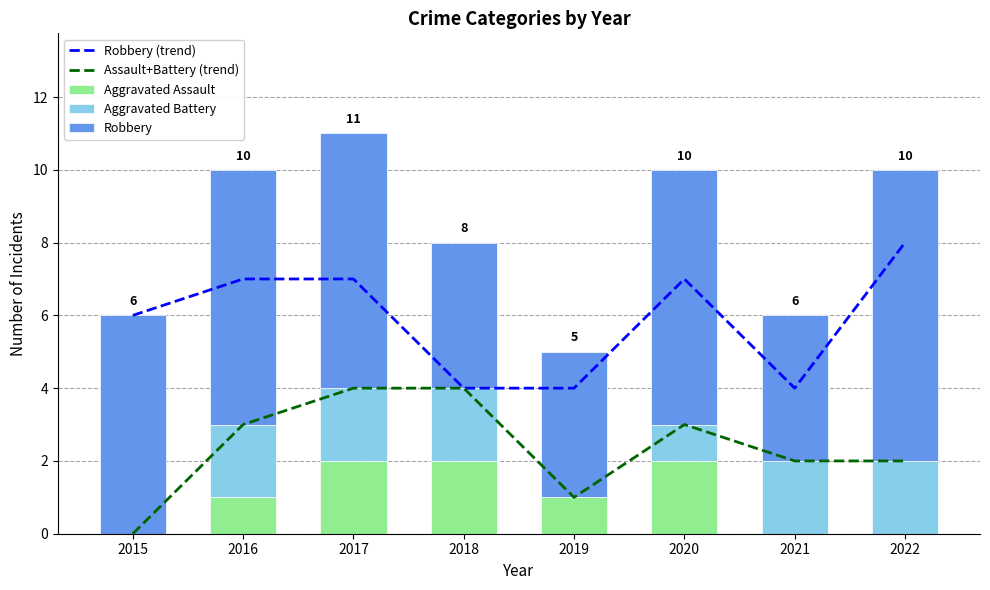

What is the difference between the highest and lowest values at 2017?

5